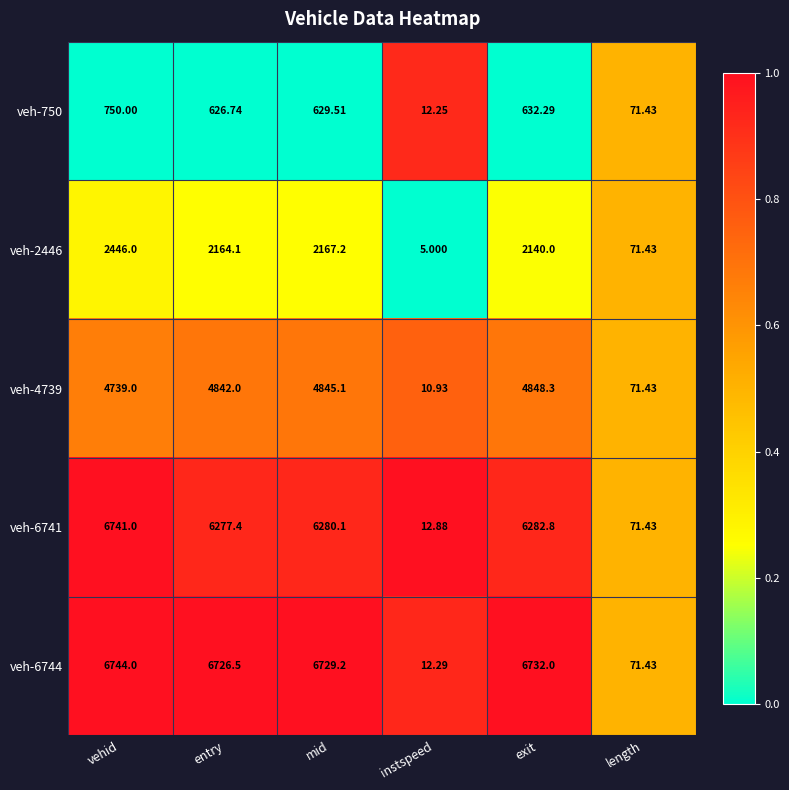

Rank the categories by veh-6741 value from highest to lowest.

vehid, exit, mid, entry, length, instspeed